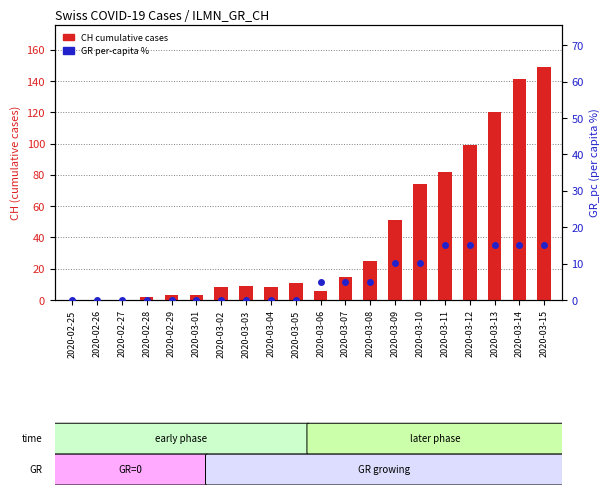

Which series reaches the maximum Y coordinate?

CH cumulative cases